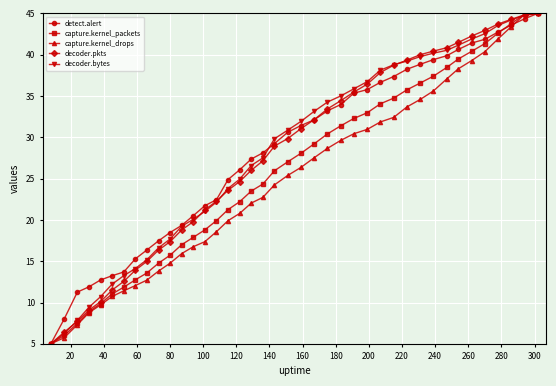

What is the highest value of the decoder.bytes series?

45.0